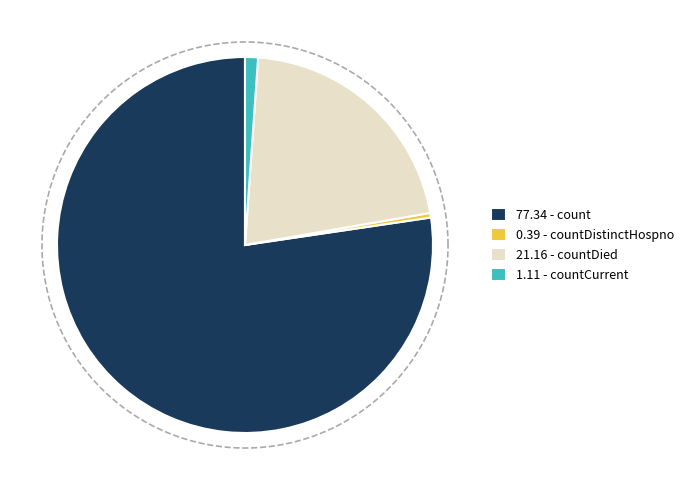

To the nearest percent, what is the combined percentage of count and countCurrent?

78%